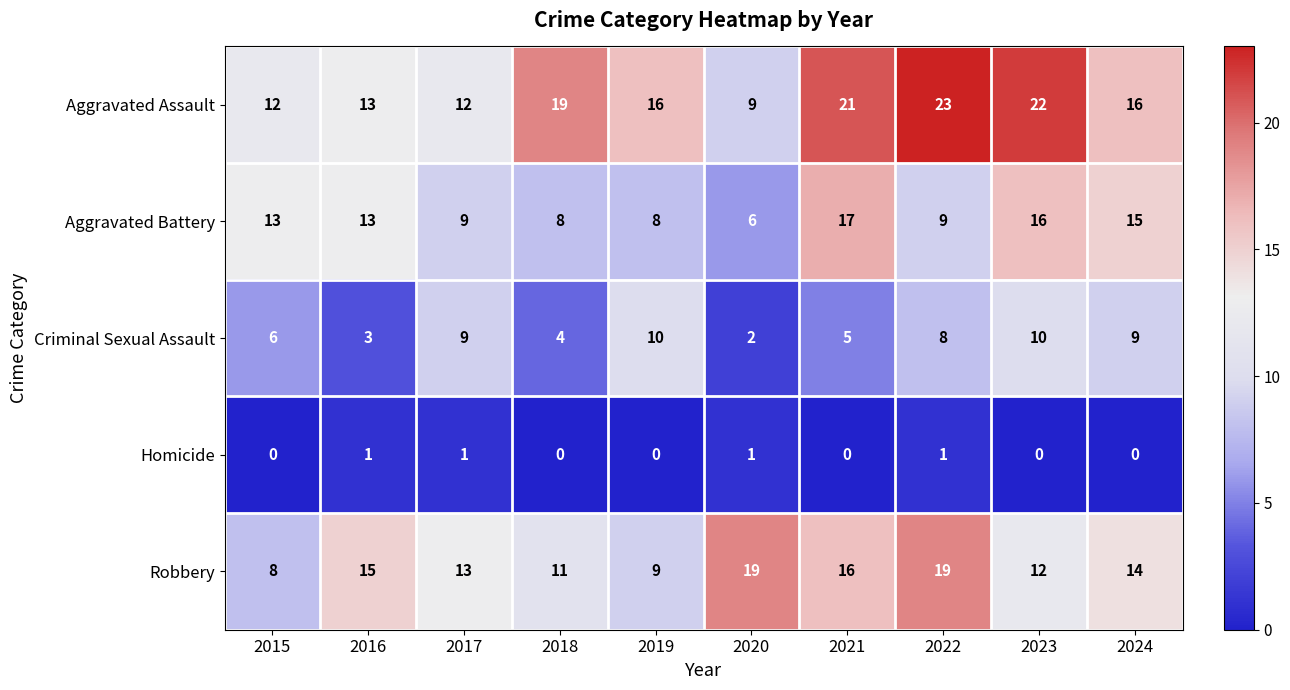

At 2024, list the series in order from smallest to largest.

Homicide, Criminal Sexual Assault, Robbery, Aggravated Battery, Aggravated Assault